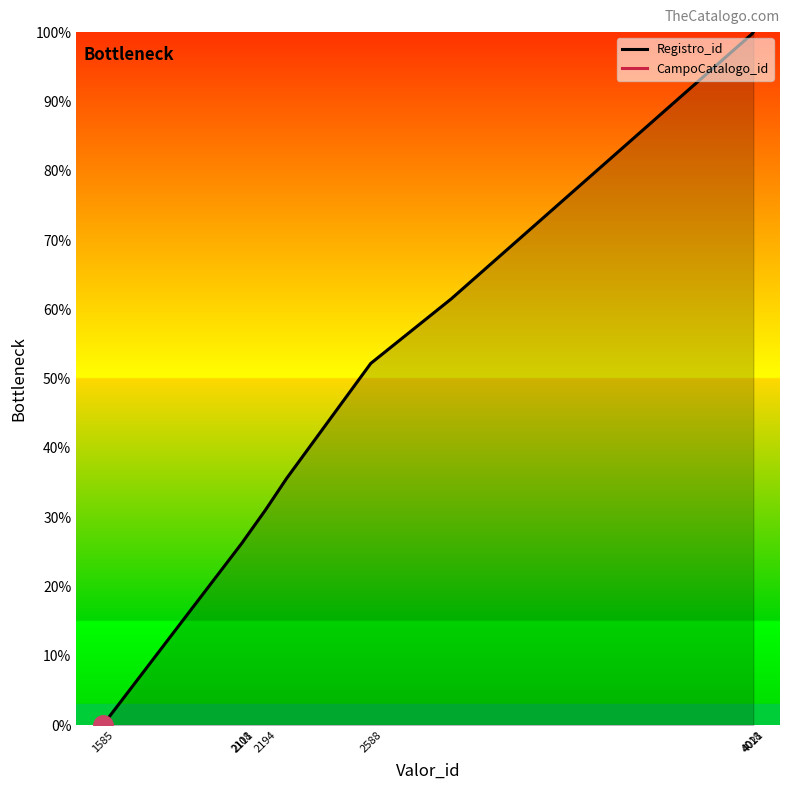

What is the label of the 16th point from the left?

4018